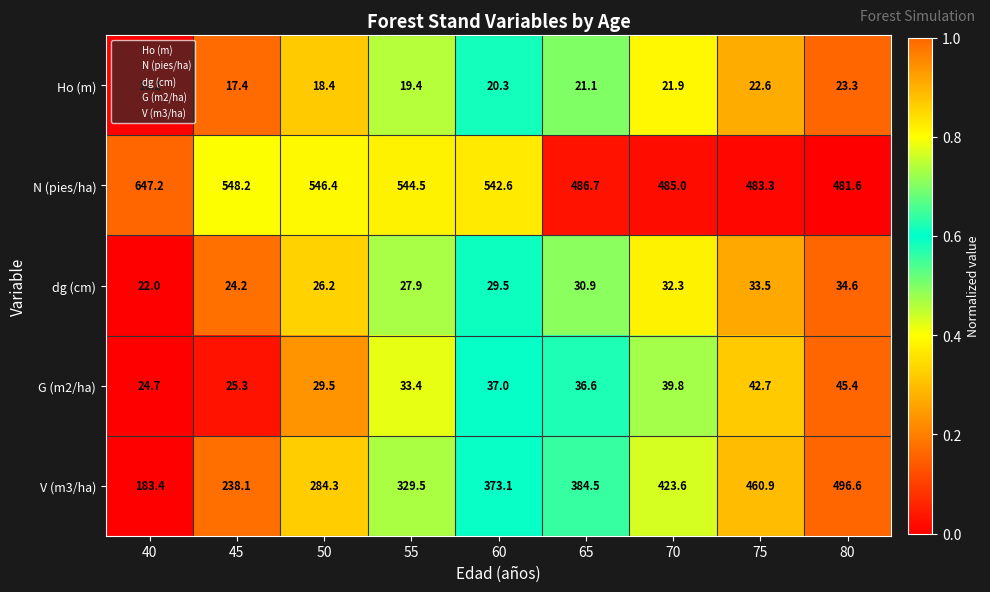

What is the difference between the highest and lowest values at 80?

473.3